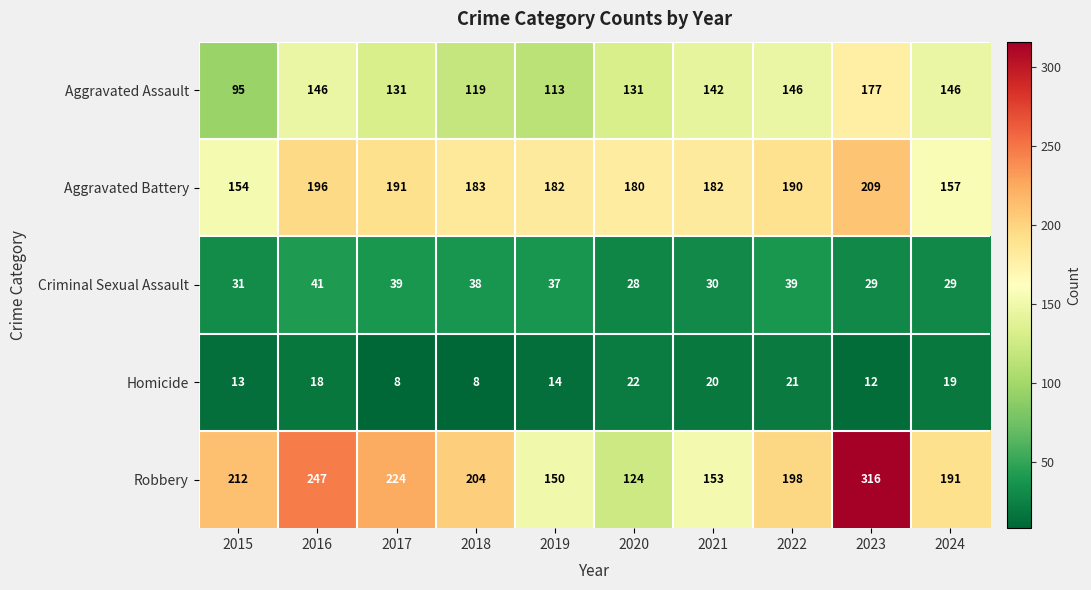

Rank the series at 2021 from highest to lowest value.

Aggravated Battery, Robbery, Aggravated Assault, Criminal Sexual Assault, Homicide